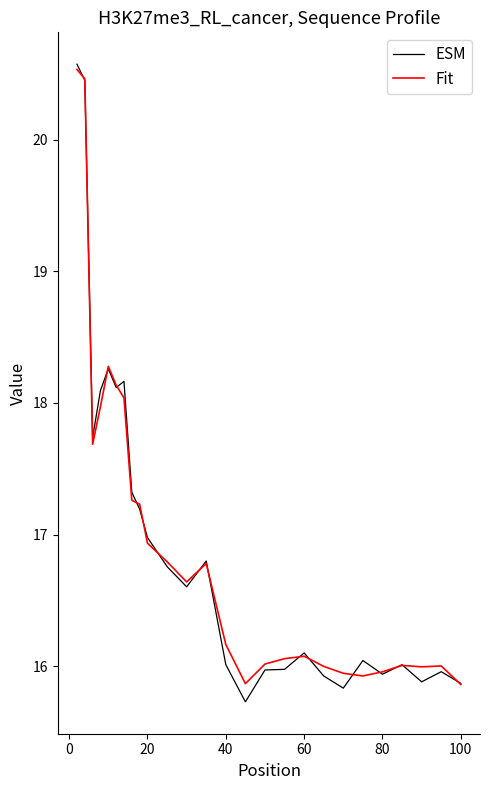

What is the minimum value for Fit?

15.9